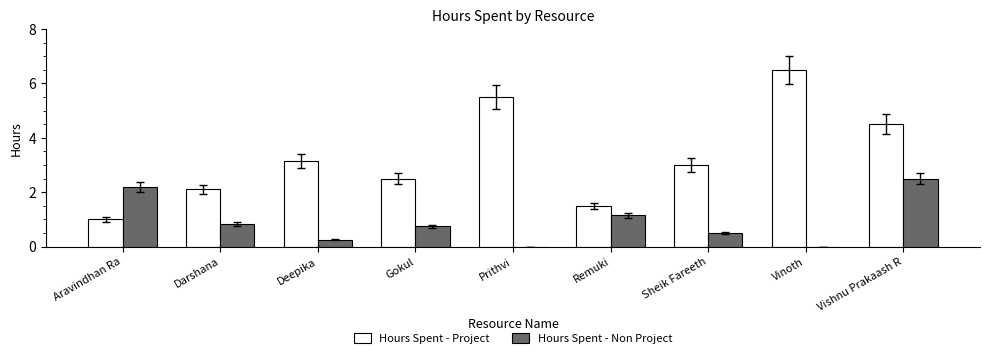

What is the sum of all Hours Spent - Project values?

29.8